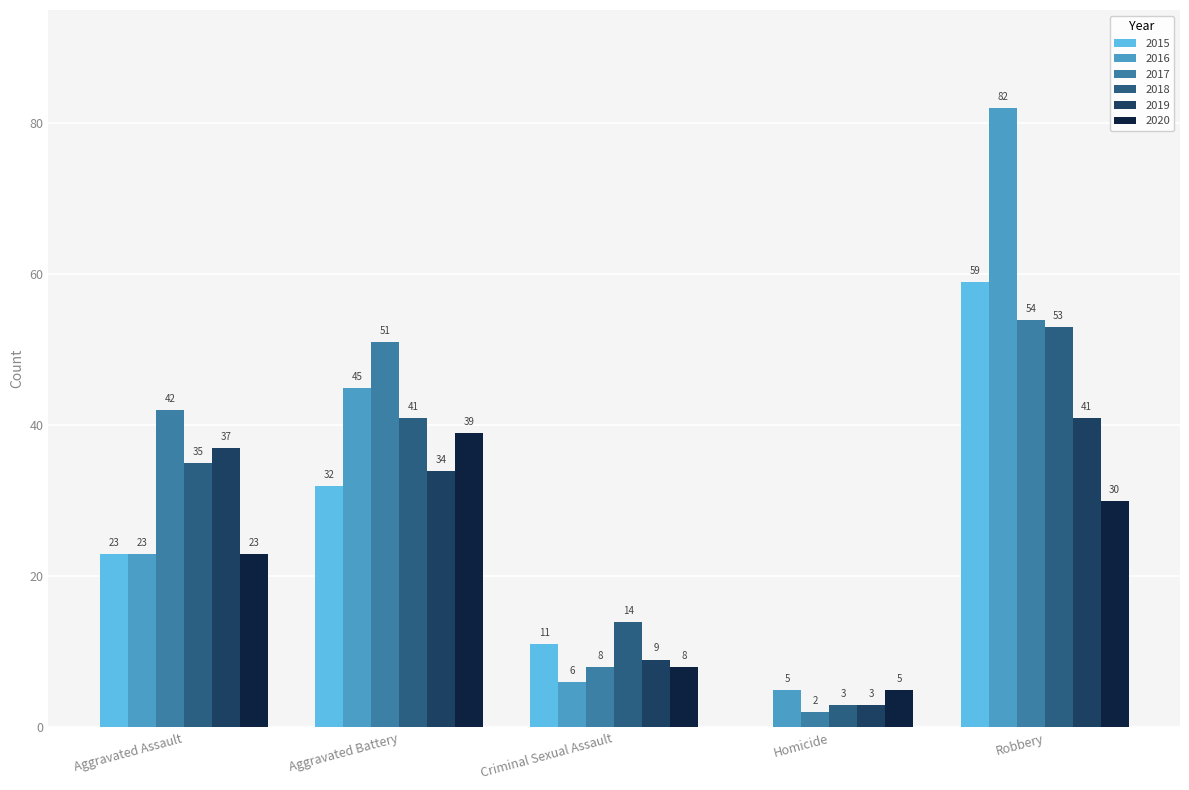

The value of 2018 at Robbery is 53. True or false?

True